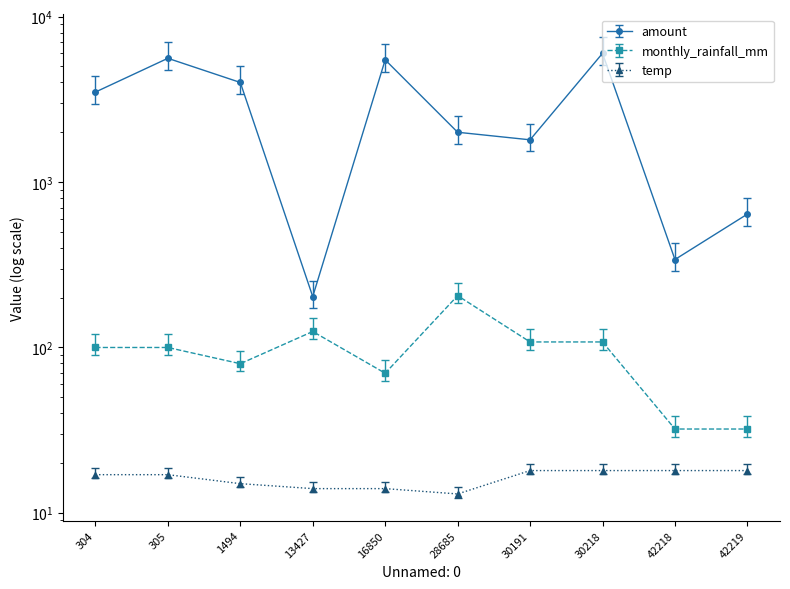

What is the difference between the second highest and second lowest values in the temp series?

4.0